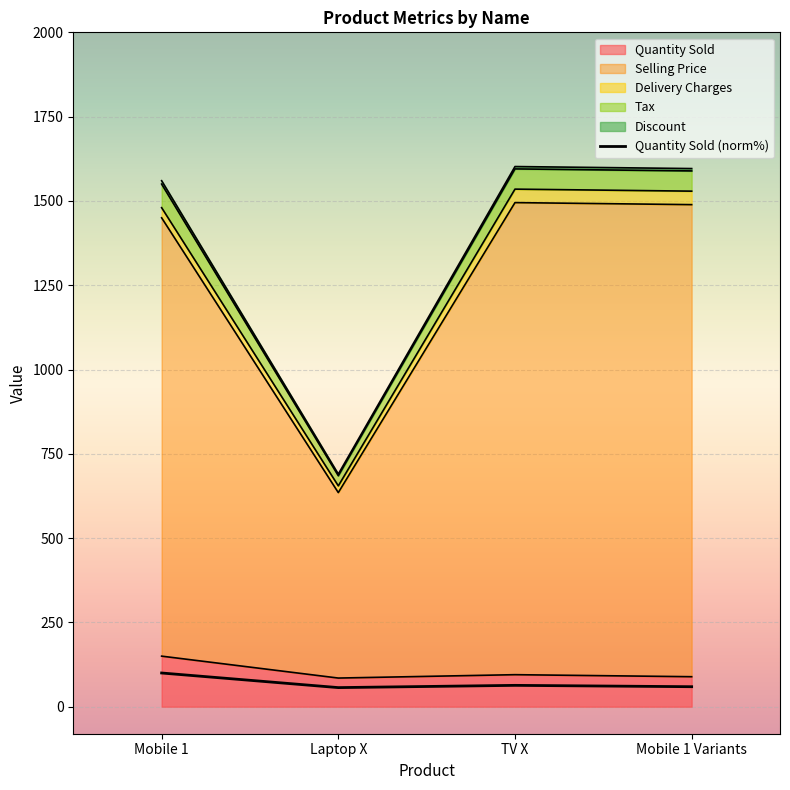

True or false: the data shows 59.3 at Mobile 1 Variants.

True